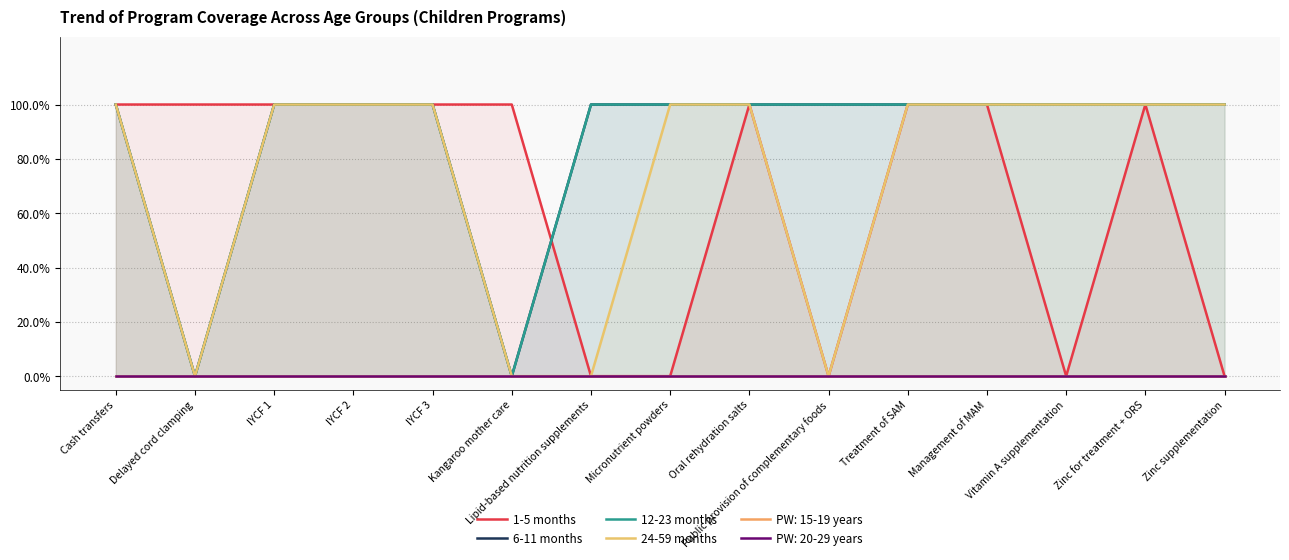

Which series has the largest range (max minus min)?

1-5 months